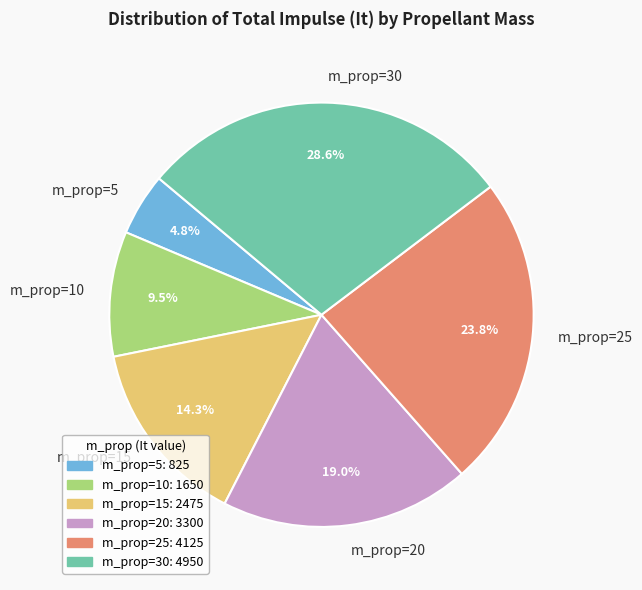

How many slices are in this pie chart?

6